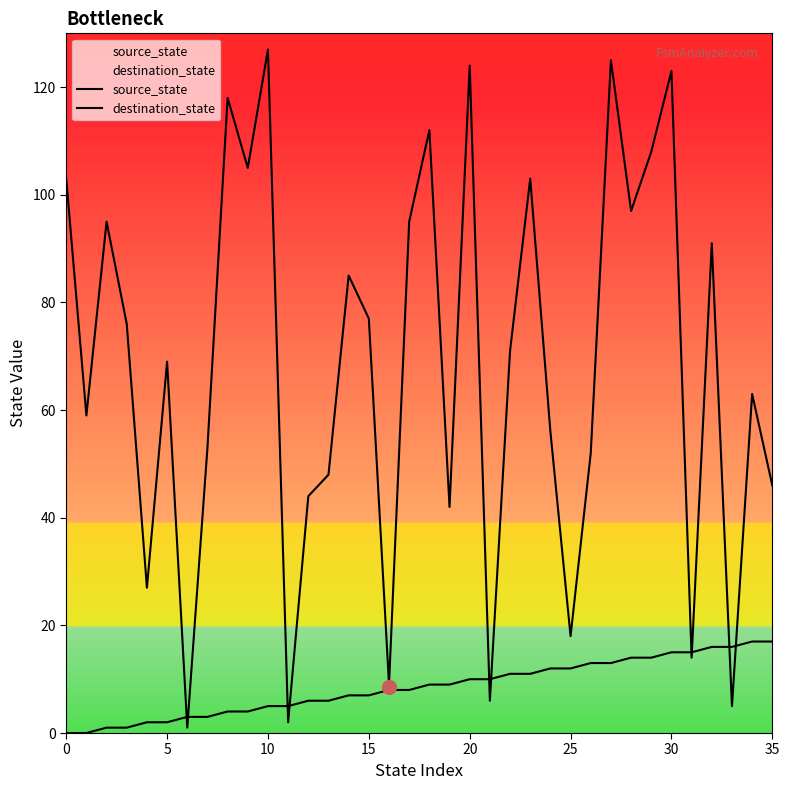

List the series in order of their overall mean, highest first.

destination_state, source_state